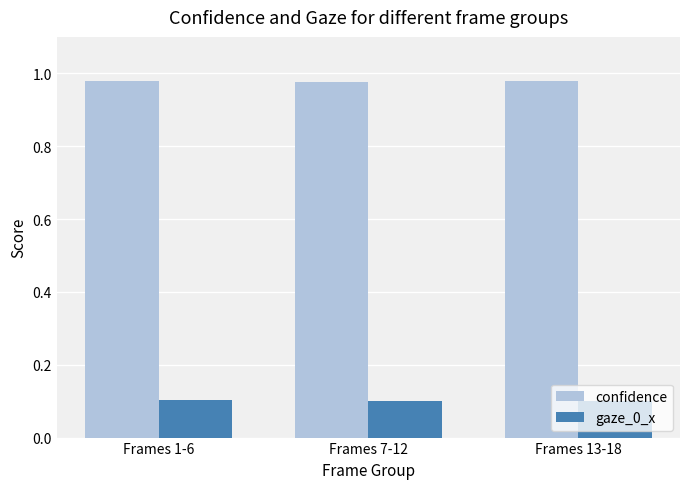

The value of confidence at Frames 1-6 is 0.3. True or false?

False